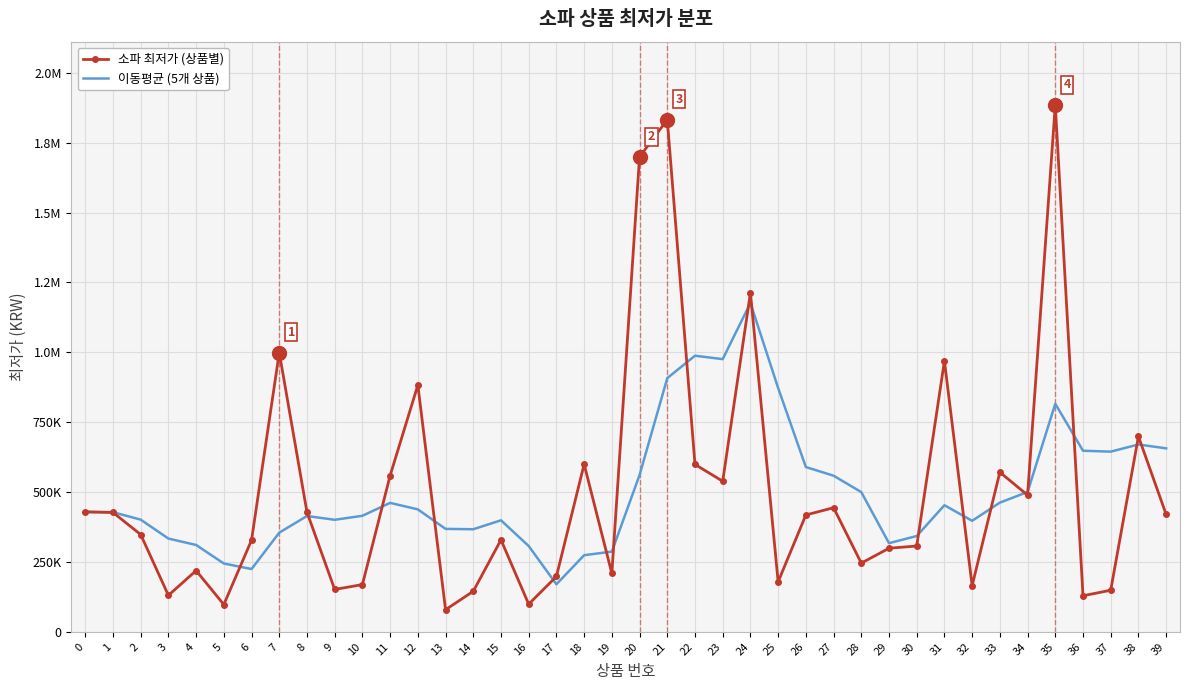

How many interior local valleys does the 소파 최저가 (상품별) series have?

12